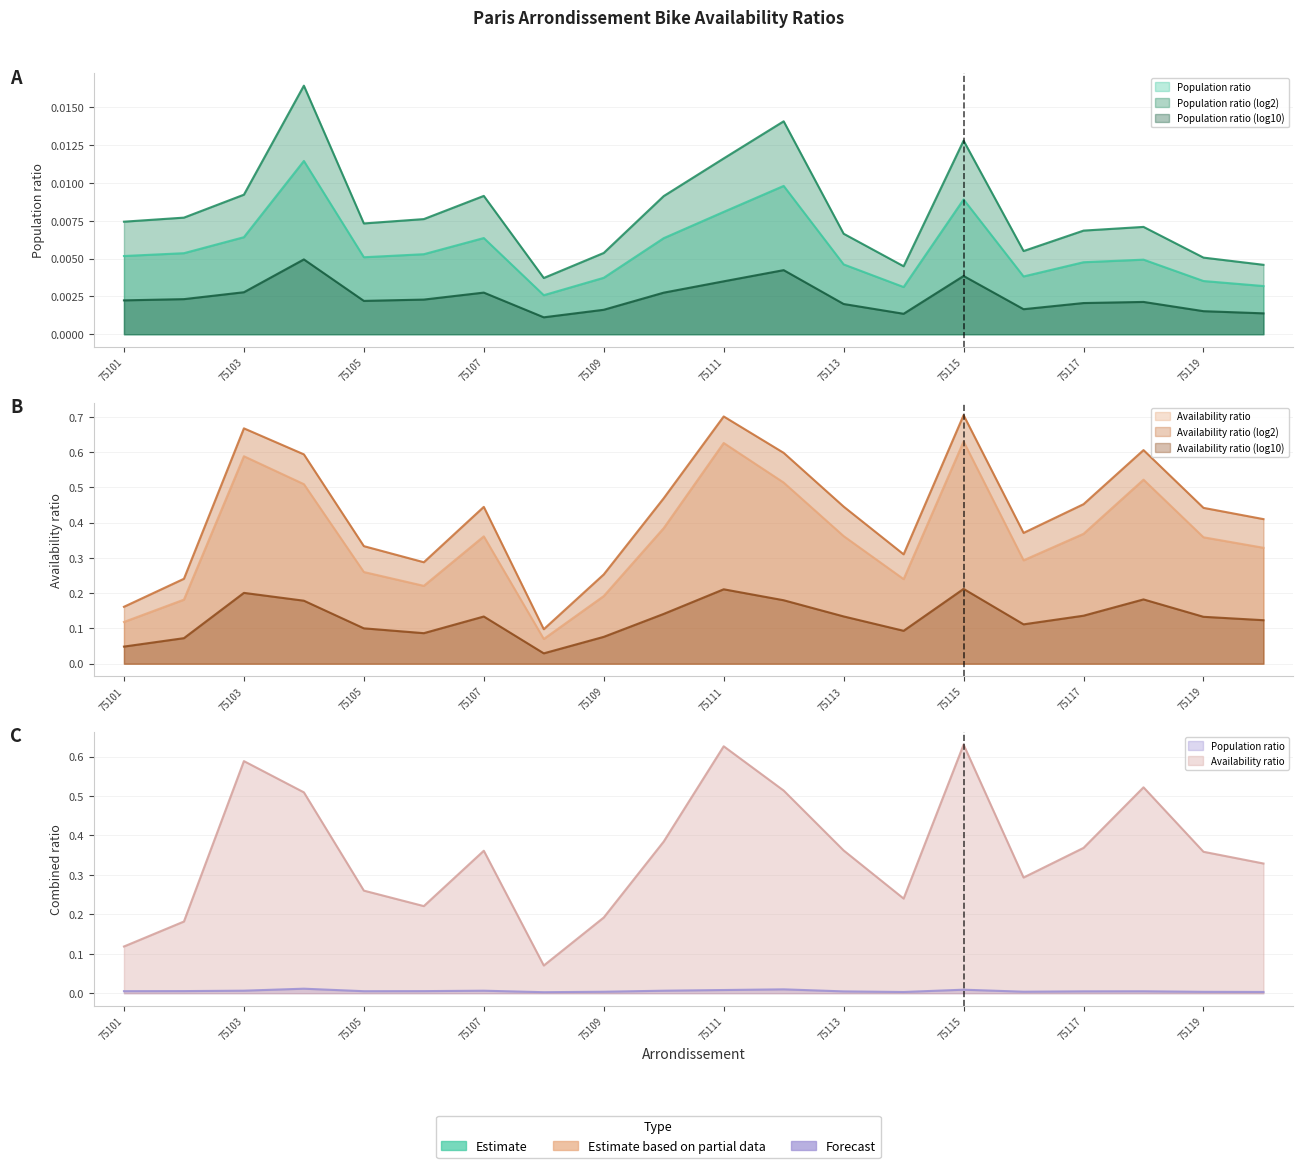

Reading left to right, extract all data points from this chart.

ratio_pop: 0.0	0.0	0.0	0.0	0.0	0.0	0.0	0.0	0.0	0.0	0.0	0.0	0.0	0.0	0.0	0.0	0.0	0.0	0.0	0.0
ratio_pop_log2: 0.0	0.0	0.0	0.0	0.0	0.0	0.0	0.0	0.0	0.0	0.0	0.0	0.0	0.0	0.0	0.0	0.0	0.0	0.0	0.0
ratio_pop_log10: 0.0	0.0	0.0	0.0	0.0	0.0	0.0	0.0	0.0	0.0	0.0	0.0	0.0	0.0	0.0	0.0	0.0	0.0	0.0	0.0
ratio_avail: 0.1	0.2	0.6	0.5	0.3	0.2	0.4	0.1	0.2	0.4	0.6	0.5	0.4	0.2	0.6	0.3	0.4	0.5	0.4	0.3
ratio_avail_log2: 0.2	0.2	0.7	0.6	0.3	0.3	0.4	0.1	0.3	0.5	0.7	0.6	0.4	0.3	0.7	0.4	0.5	0.6	0.4	0.4
ratio_avail_log10: 0.0	0.1	0.2	0.2	0.1	0.1	0.1	0.0	0.1	0.1	0.2	0.2	0.1	0.1	0.2	0.1	0.1	0.2	0.1	0.1